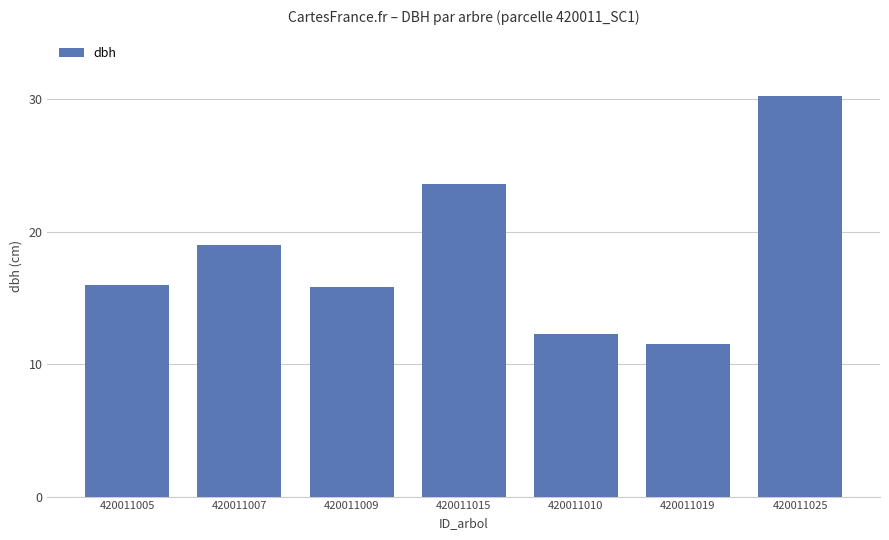

How many bars are there in total?

7